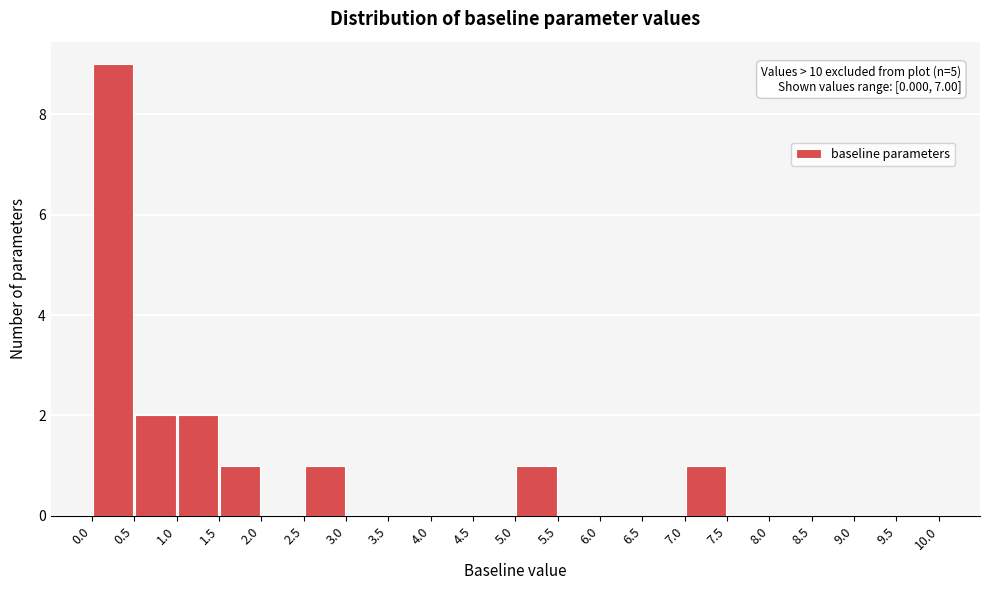

Which range on the x-axis has the tallest bar?

0.0 to 0.5